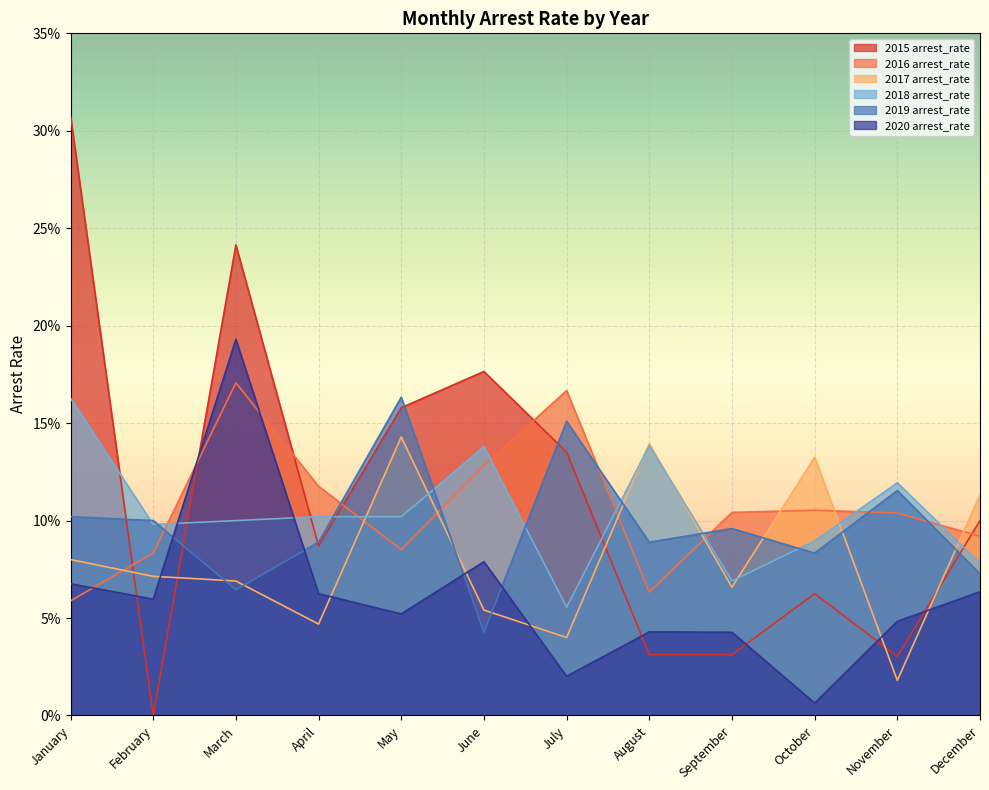

What is the average value of the 2019 arrest_rate series?

0.1